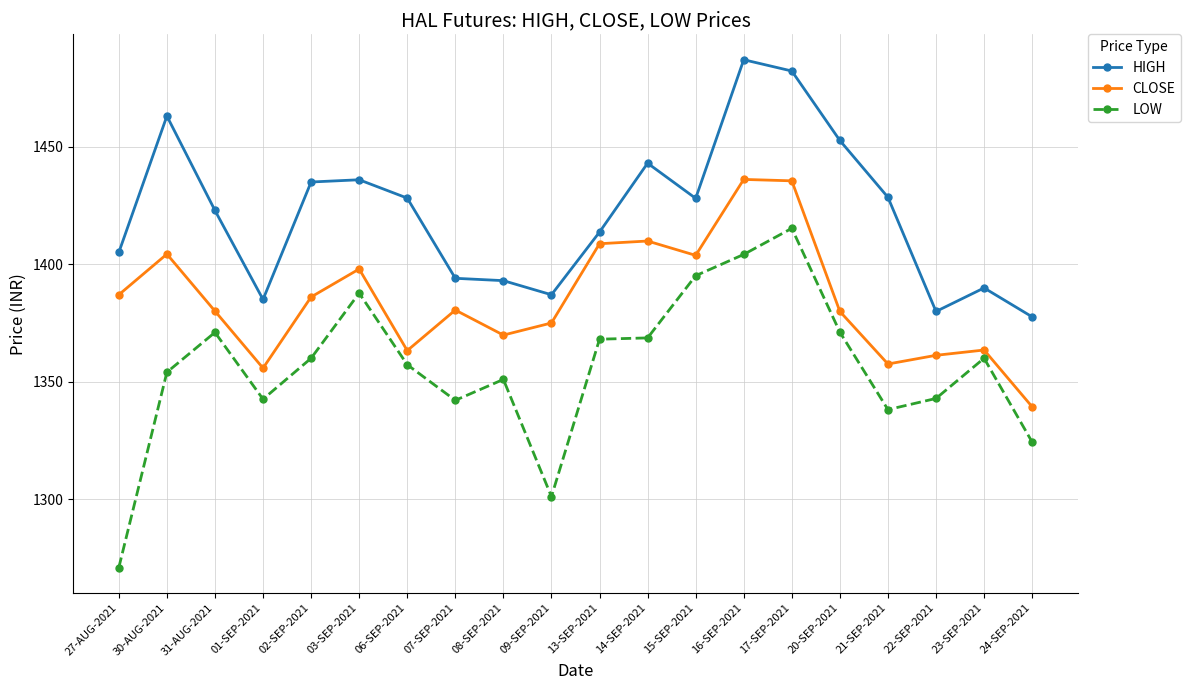

At which category does LOW reach its first local valley?

01-SEP-2021